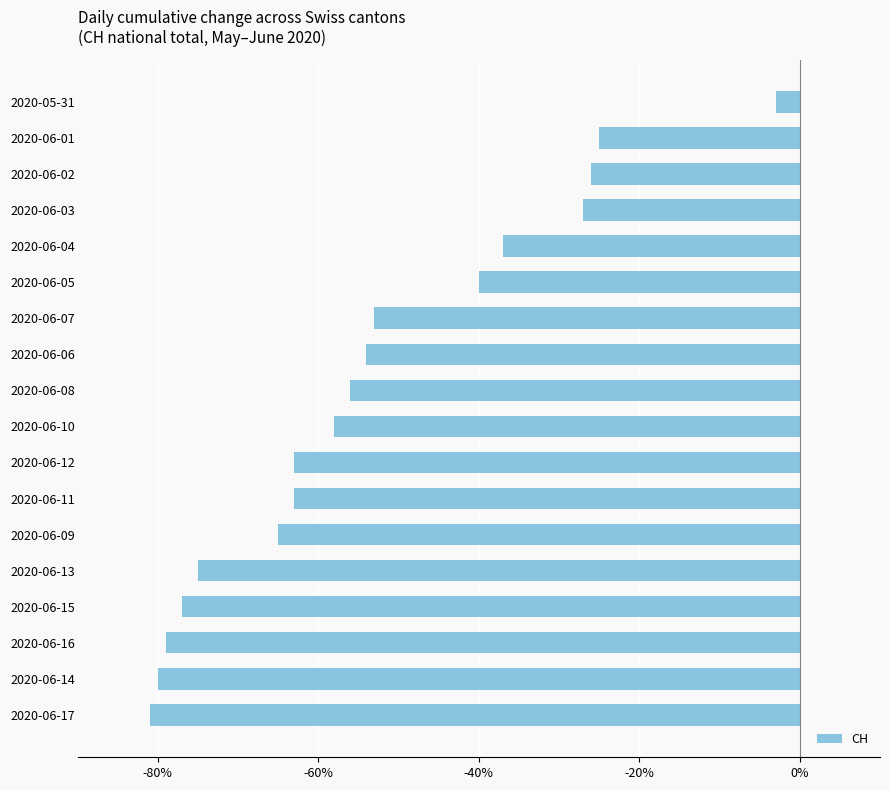

Is it true that the value at 2020-06-07 is -53?

True